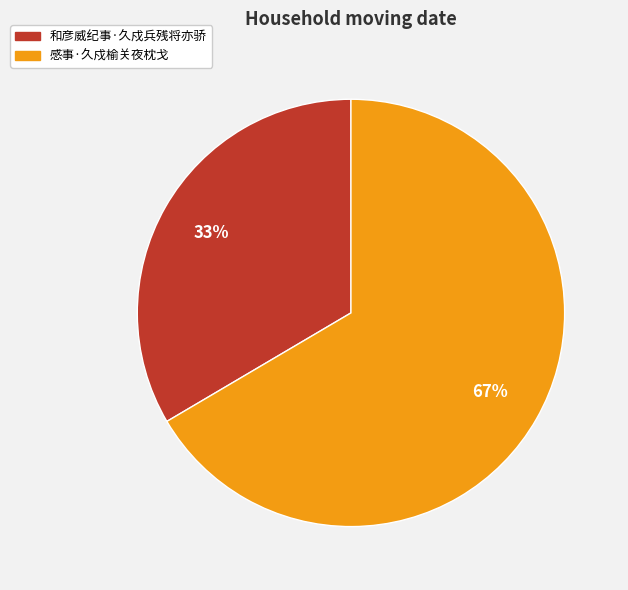

True or false: 感事·久戍榆关夜枕戈 accounts for 53% of the total.

False